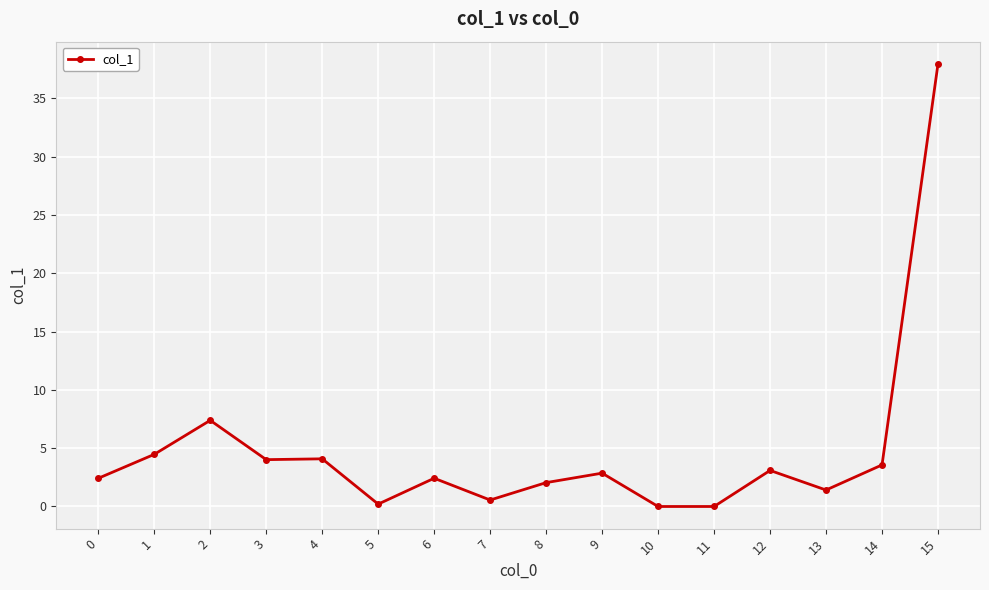

True or false: there are more than 1 points higher than both neighbors.

True